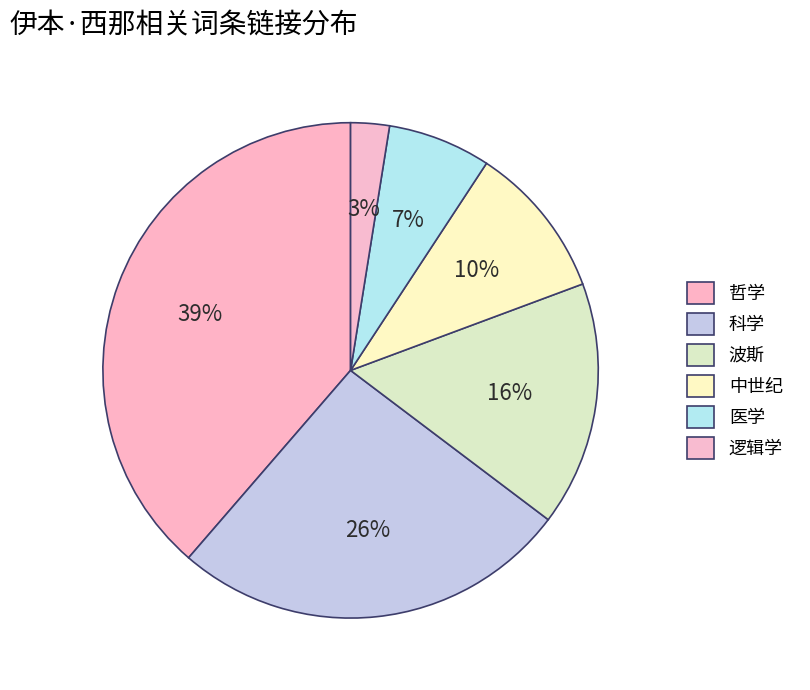

Count the number of slices in the pie.

6